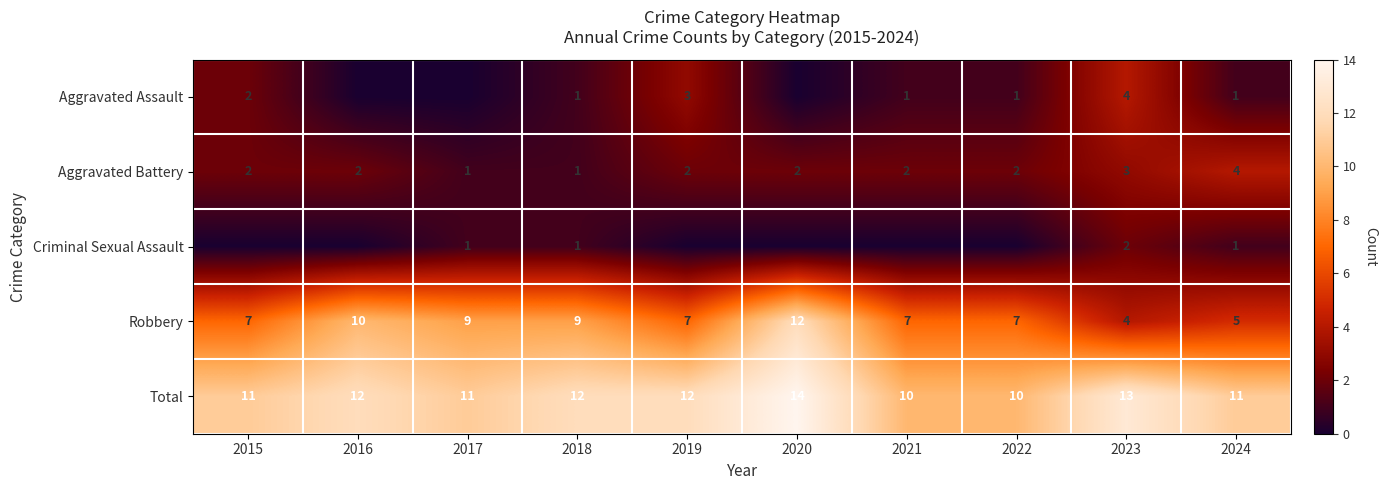

The Criminal Sexual Assault series shows 2 at 2024. True or false?

False